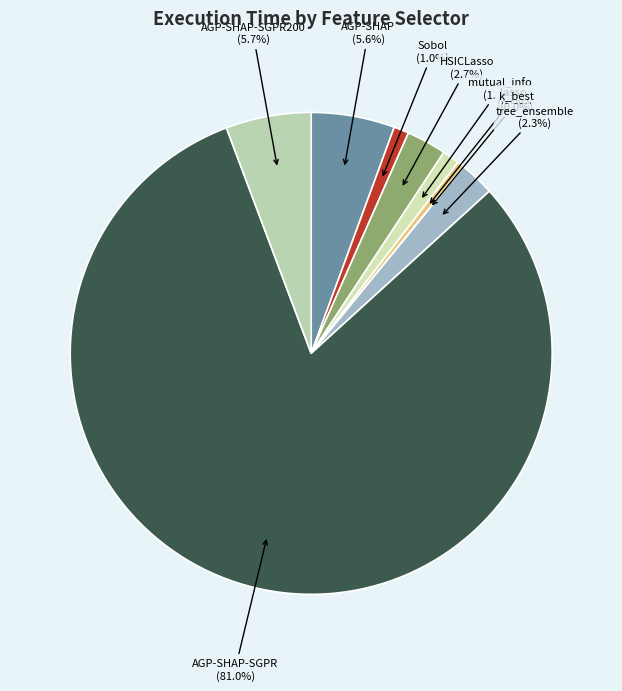

Combined, do Sobol and AGP-SHAP-SGPR200 account for over 50%?

No